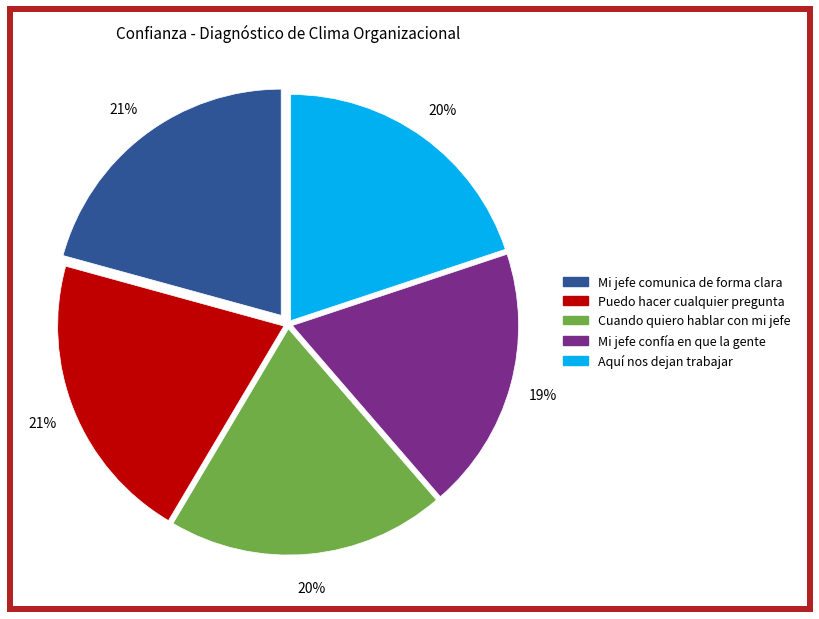

Does Puedo hacer cualquier pregunta account for over 50% of the chart?

No